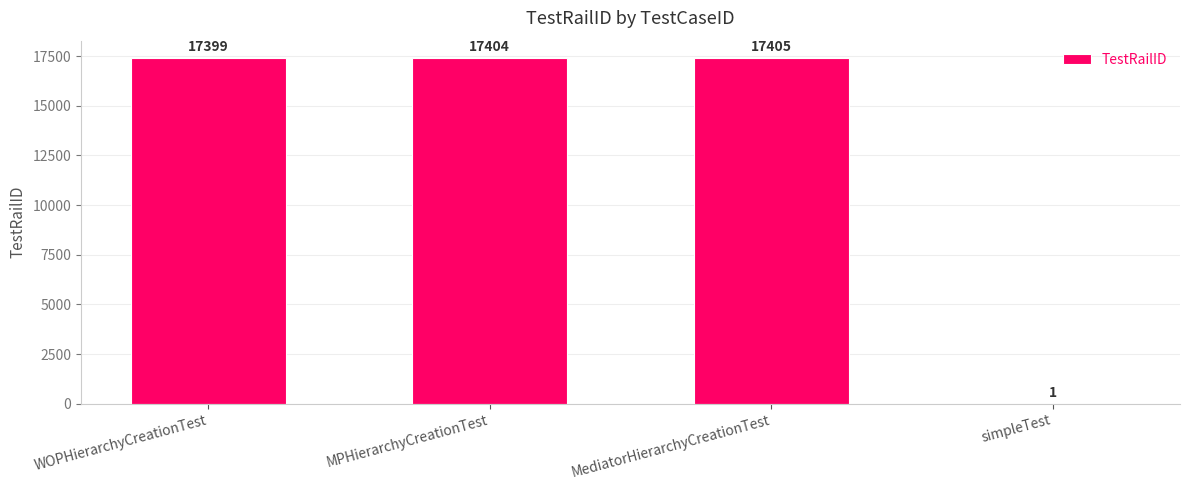

What is the sum of the values at WOPHierarchyCreationTest and simpleTest?

17400